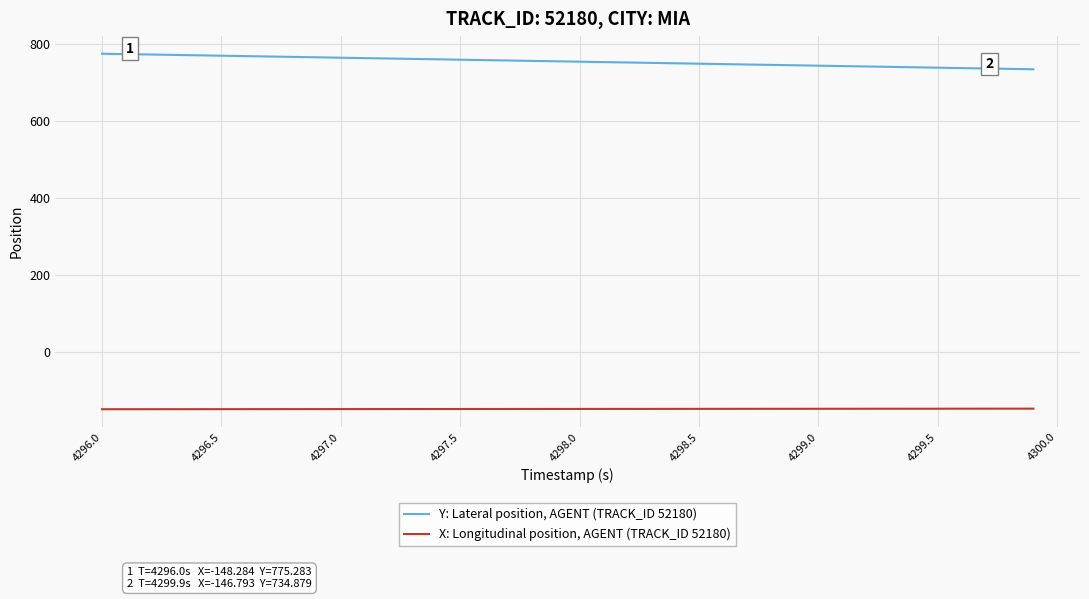

What is the minimum value shown in the chart?

-148.3